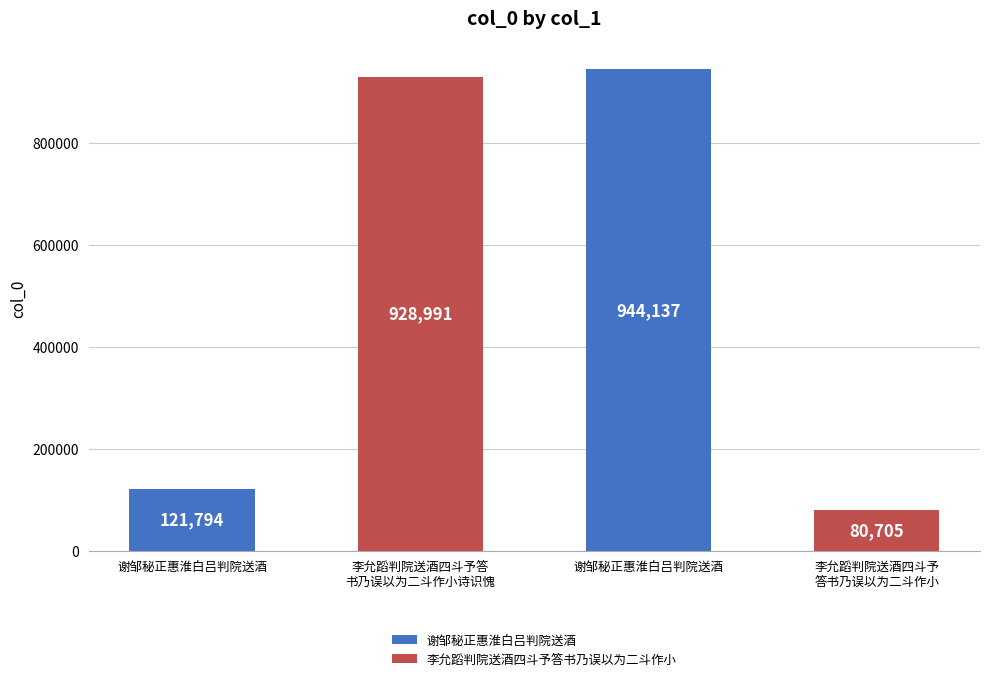

Are the bars horizontal?

No